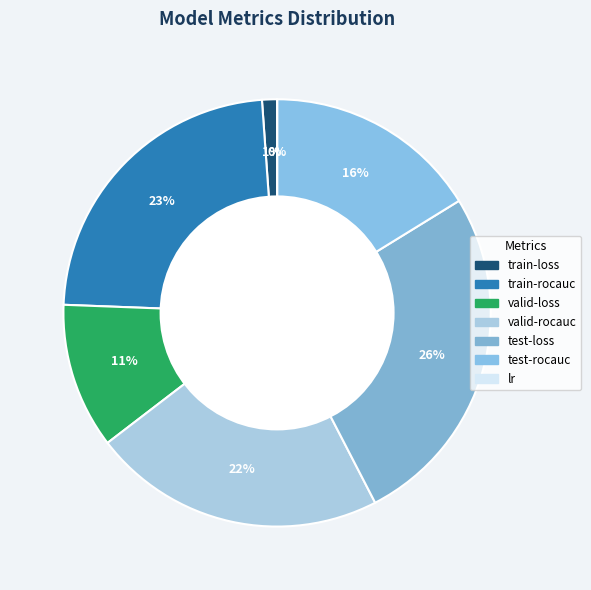

Is it true that lr is 0% of the pie?

True